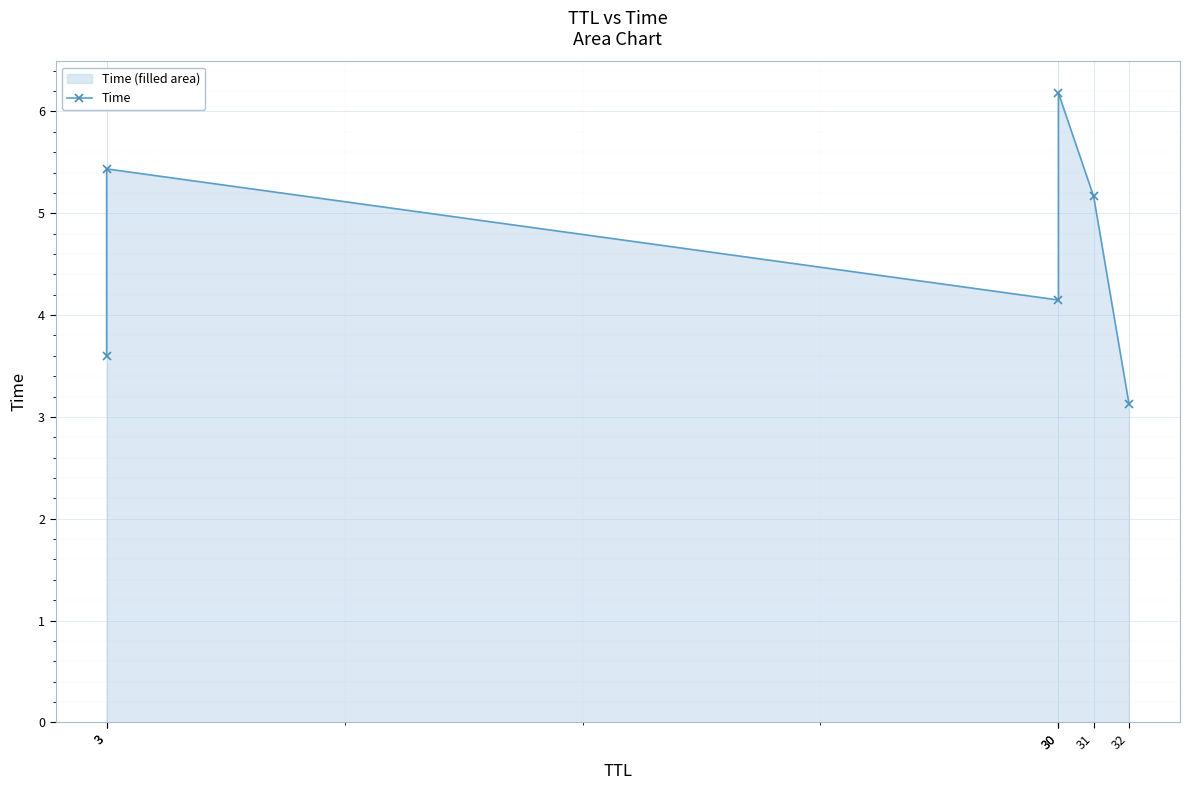

How many series are shown in this chart?

1